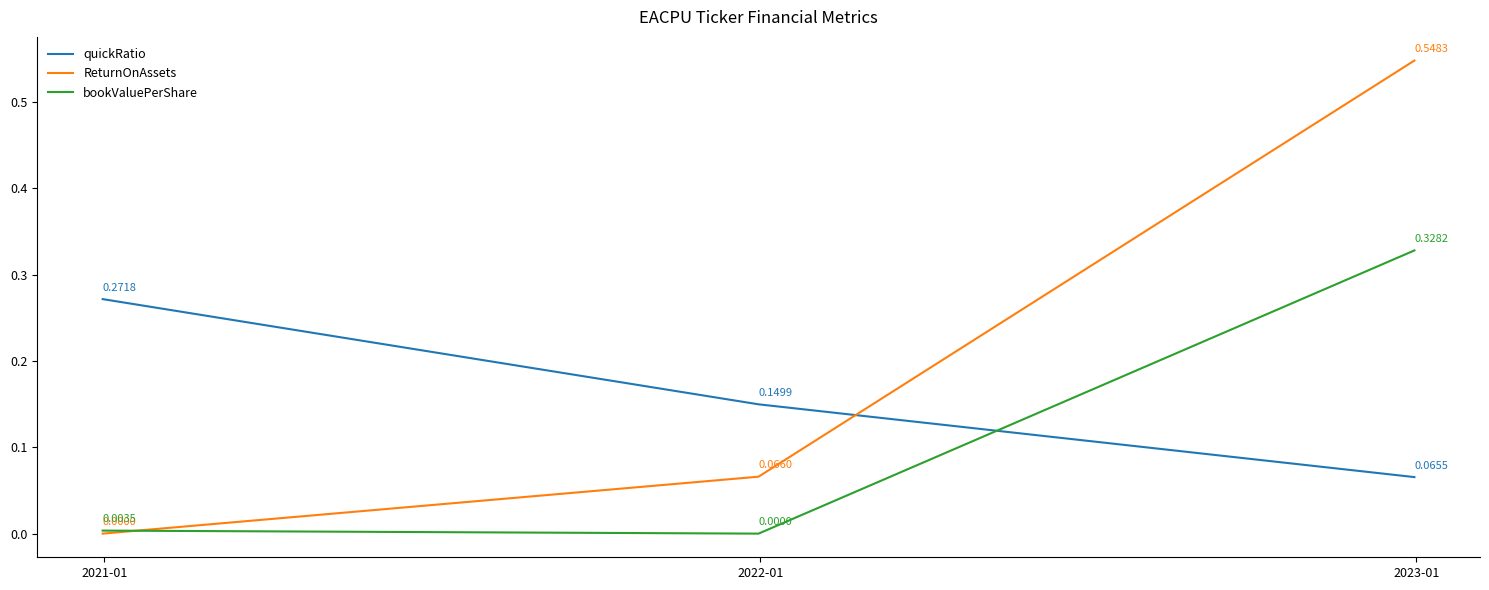

At how many categories does at least one series exceed 0?

3